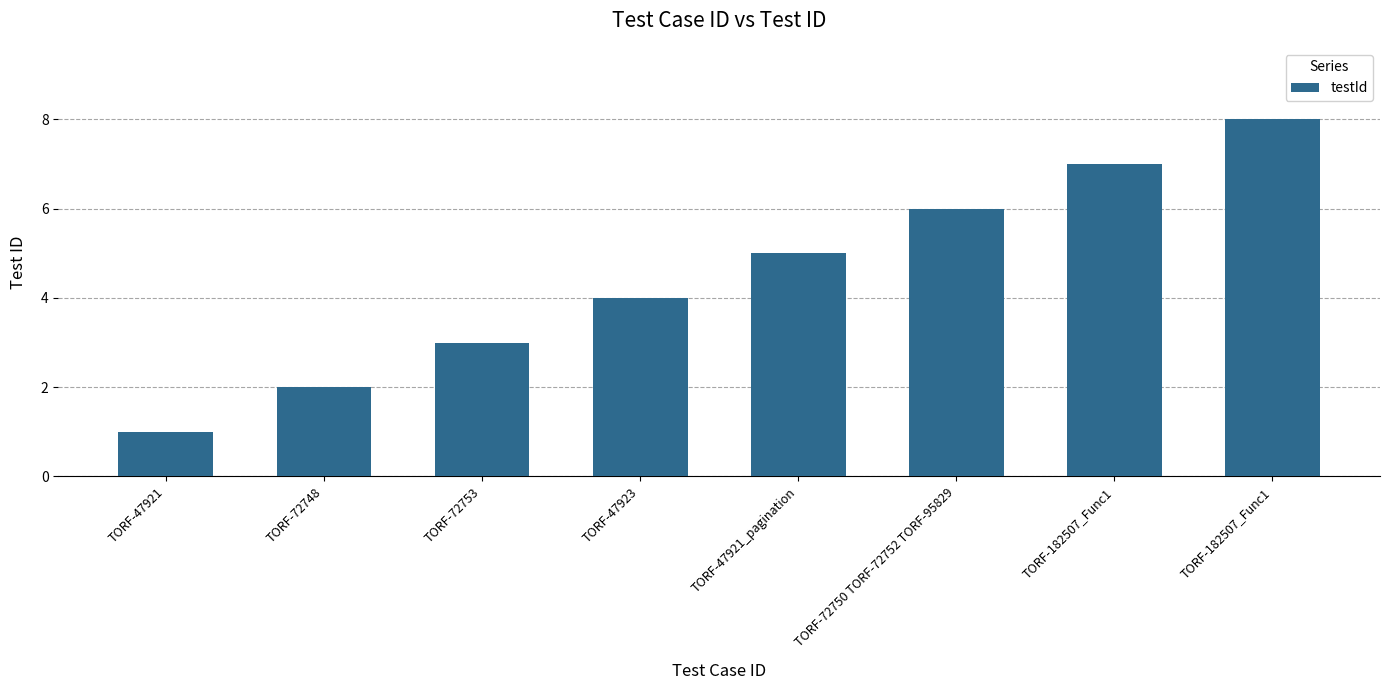

What is the ratio of the value at TORF-72753 to the value at TORF-72748?

1.5